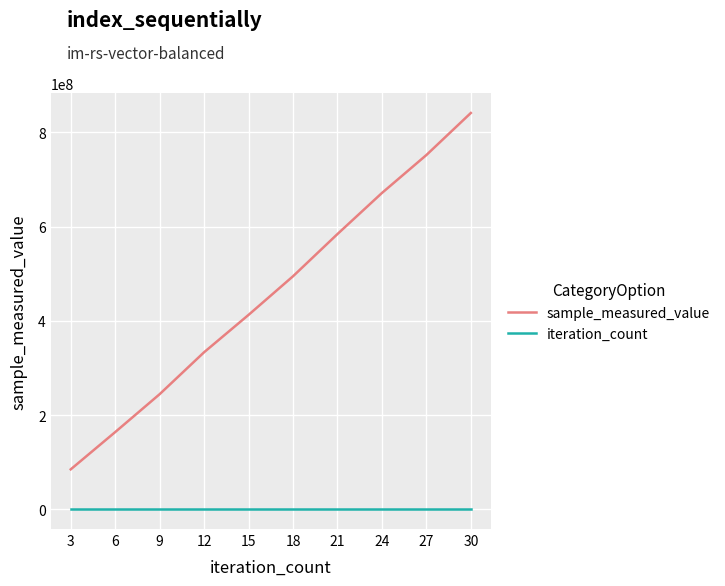

Rank the series at 3 from lowest to highest value.

iteration_count, sample_measured_value